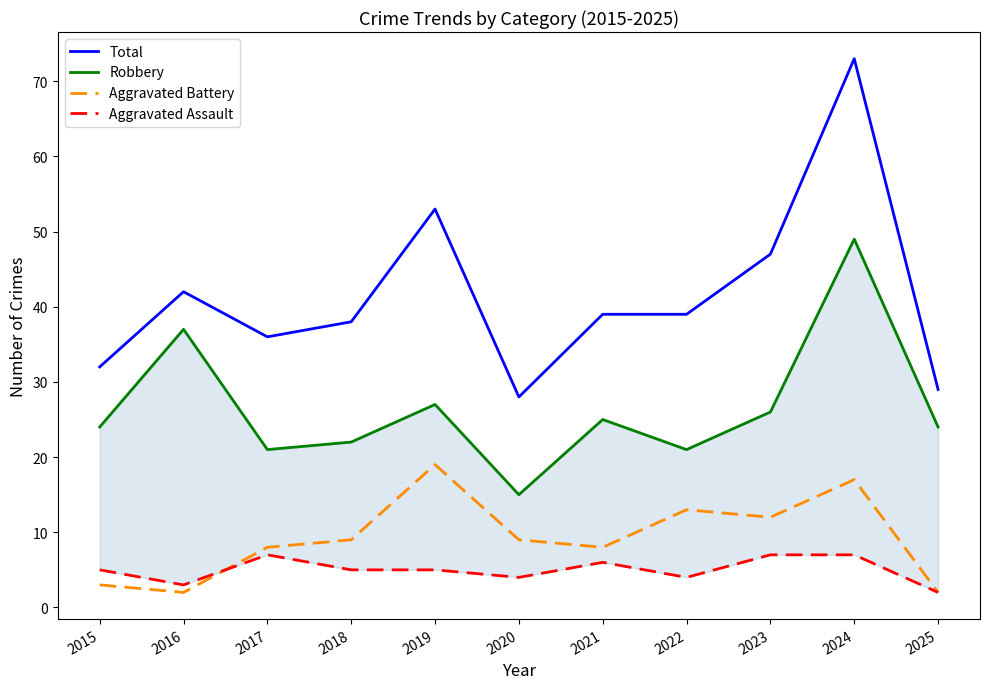

Where is the first local minimum for Aggravated Assault?

2016